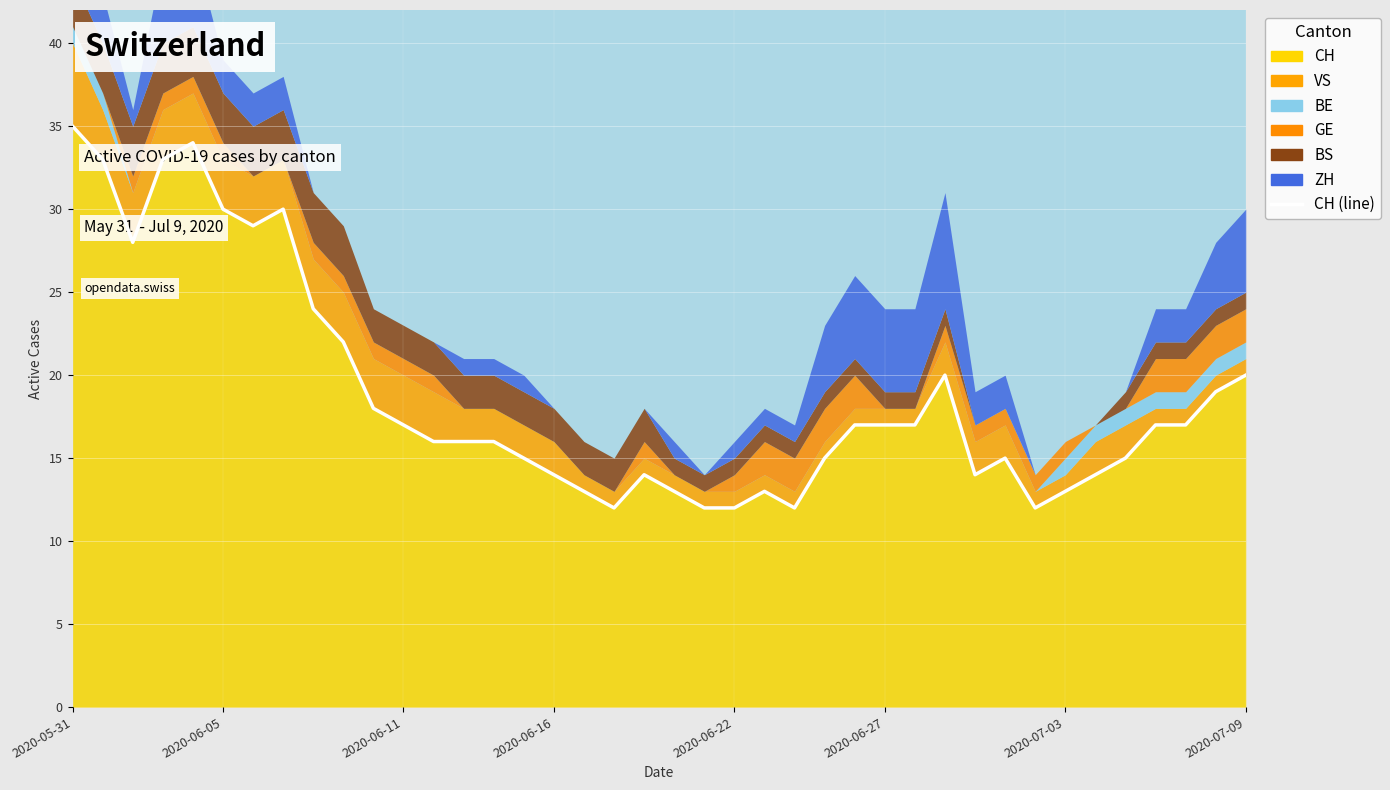

How many values are below 17?

20